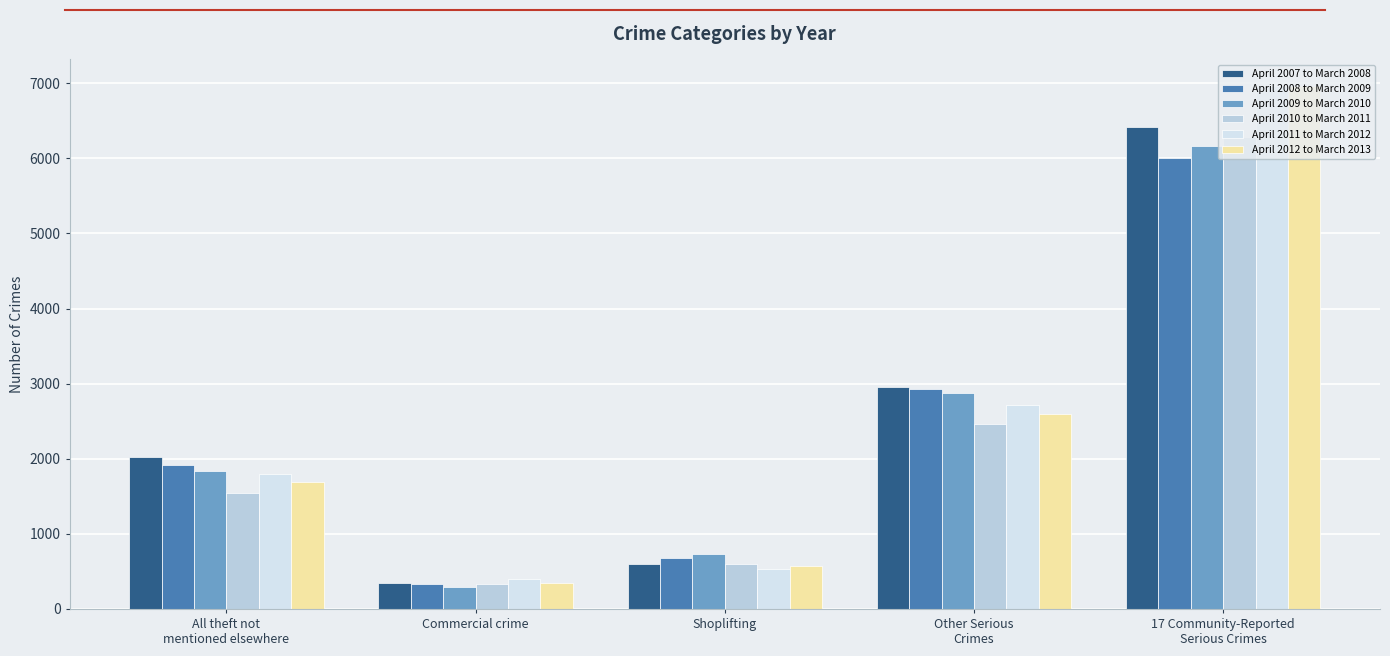

What is the sum of the April 2009 to March 2010 values at 17 Community-Reported
Serious Crimes and Other Serious
Crimes?

9031